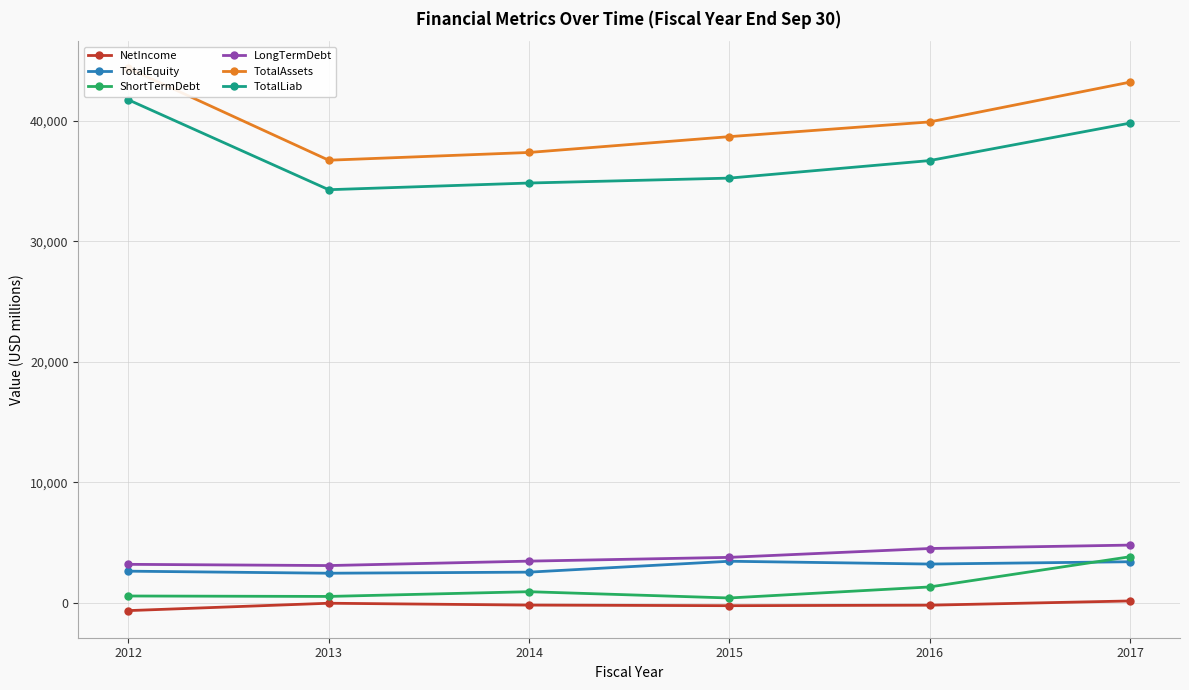

What is the spread (max minus min) of values at 2015?

38952